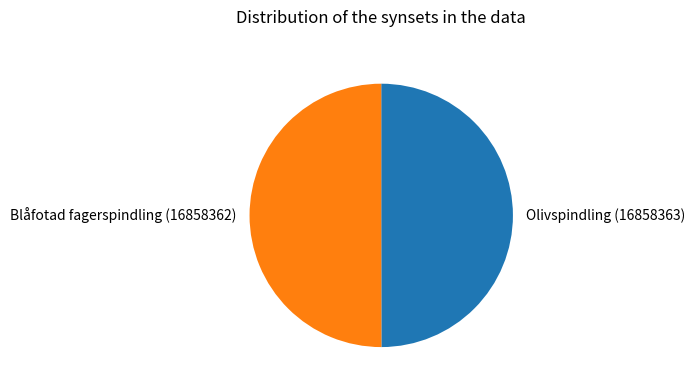

Is the sum of Blåfotad fagerspindling (16858362) and Olivspindling (16858363) greater than half?

Yes